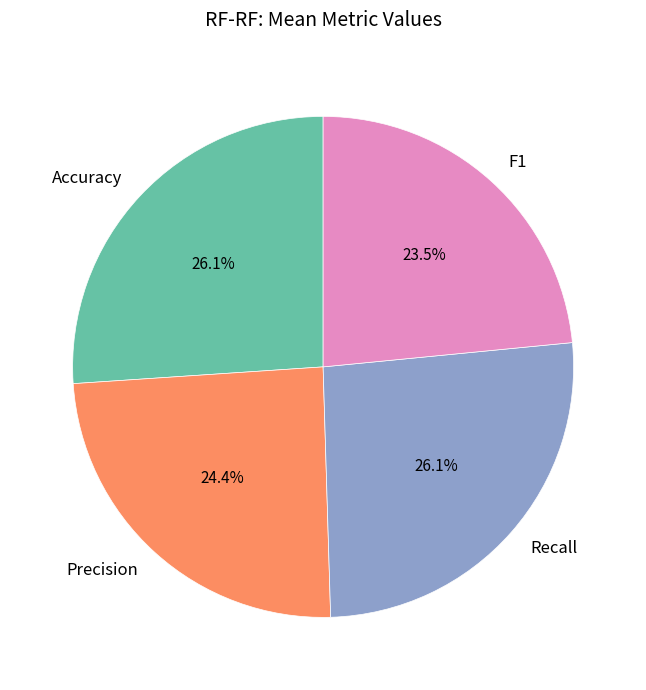

What percentage is NOT represented by F1?

76.5%